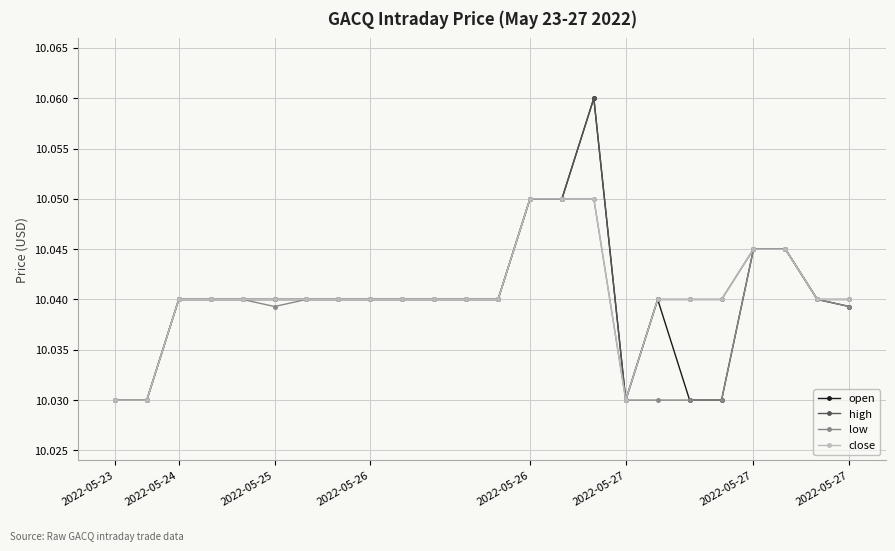

What are all the series names shown in the legend?

open, high, low, close